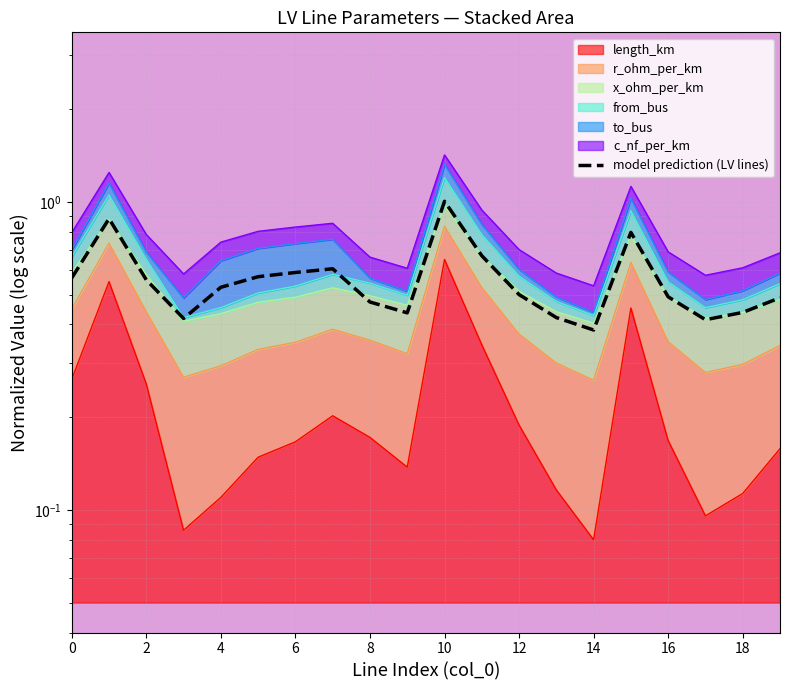

Where is the data nearest to the value 0?

14